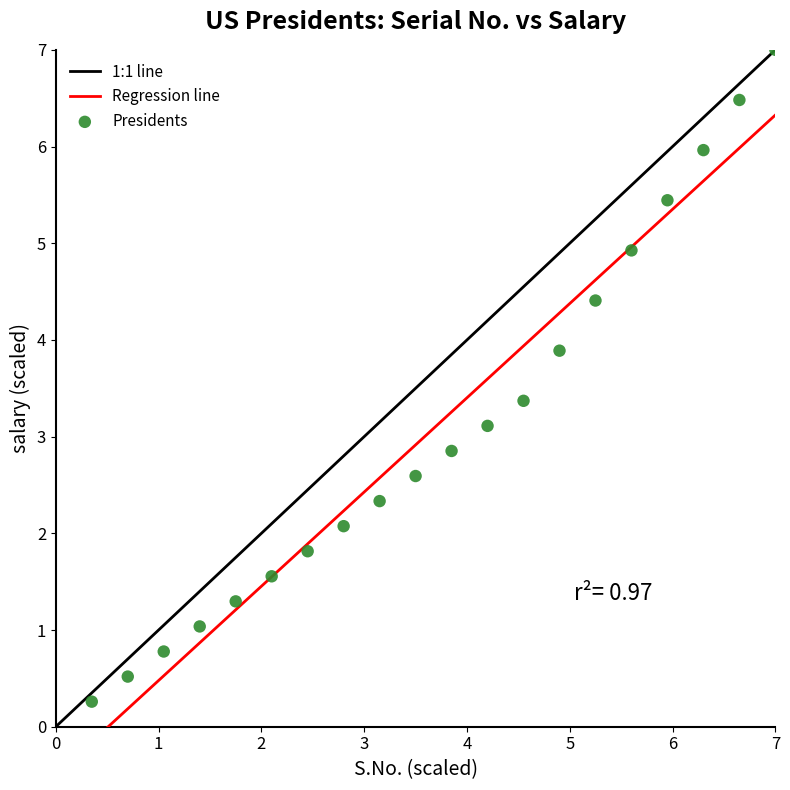

What is the range of Y values (max minus min)?

6.7